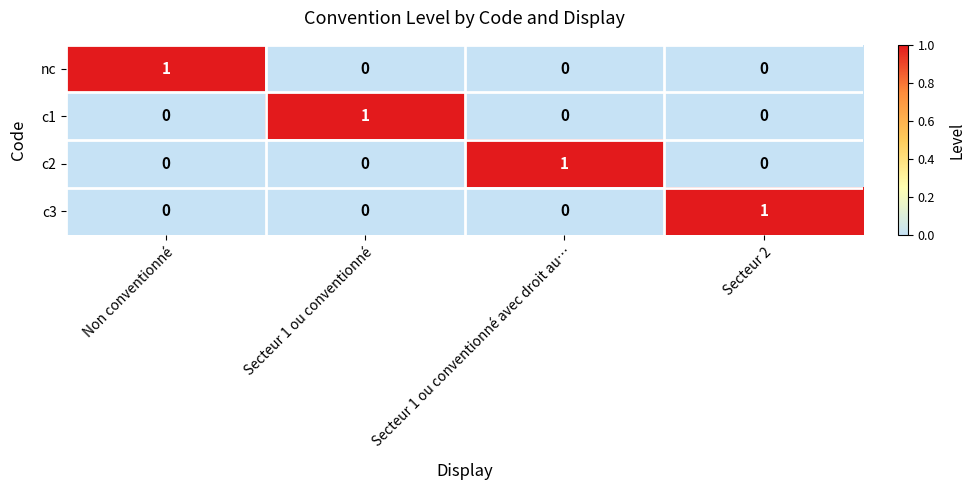

At how many categories does at least one series exceed 0?

4